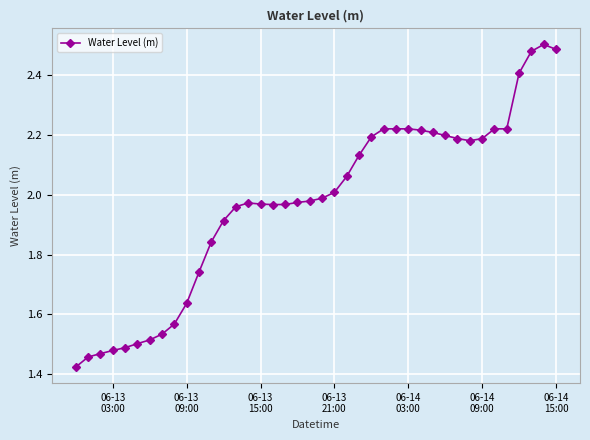

What is the difference between the maximum and minimum values?

1.1